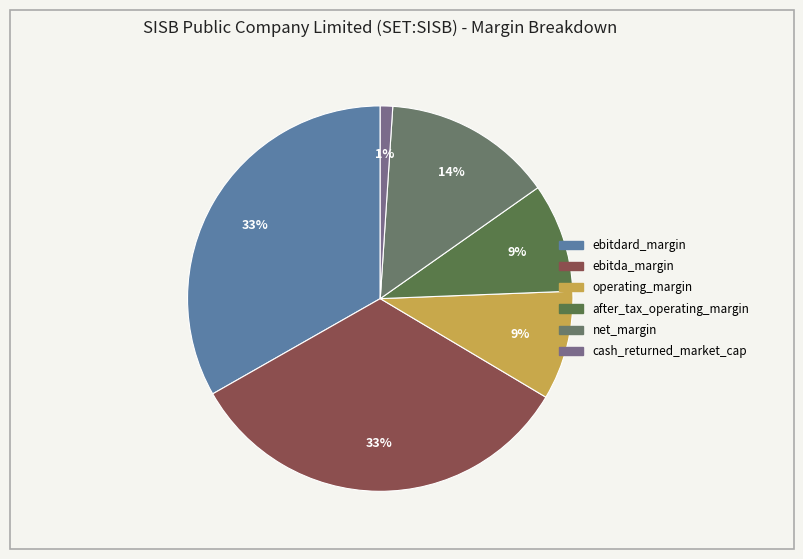

To the nearest percent, what is the combined percentage of net_margin and cash_returned_market_cap?

15%